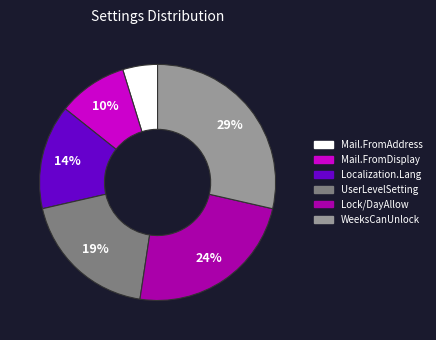

Is there any slice that represents more than half of the pie?

No